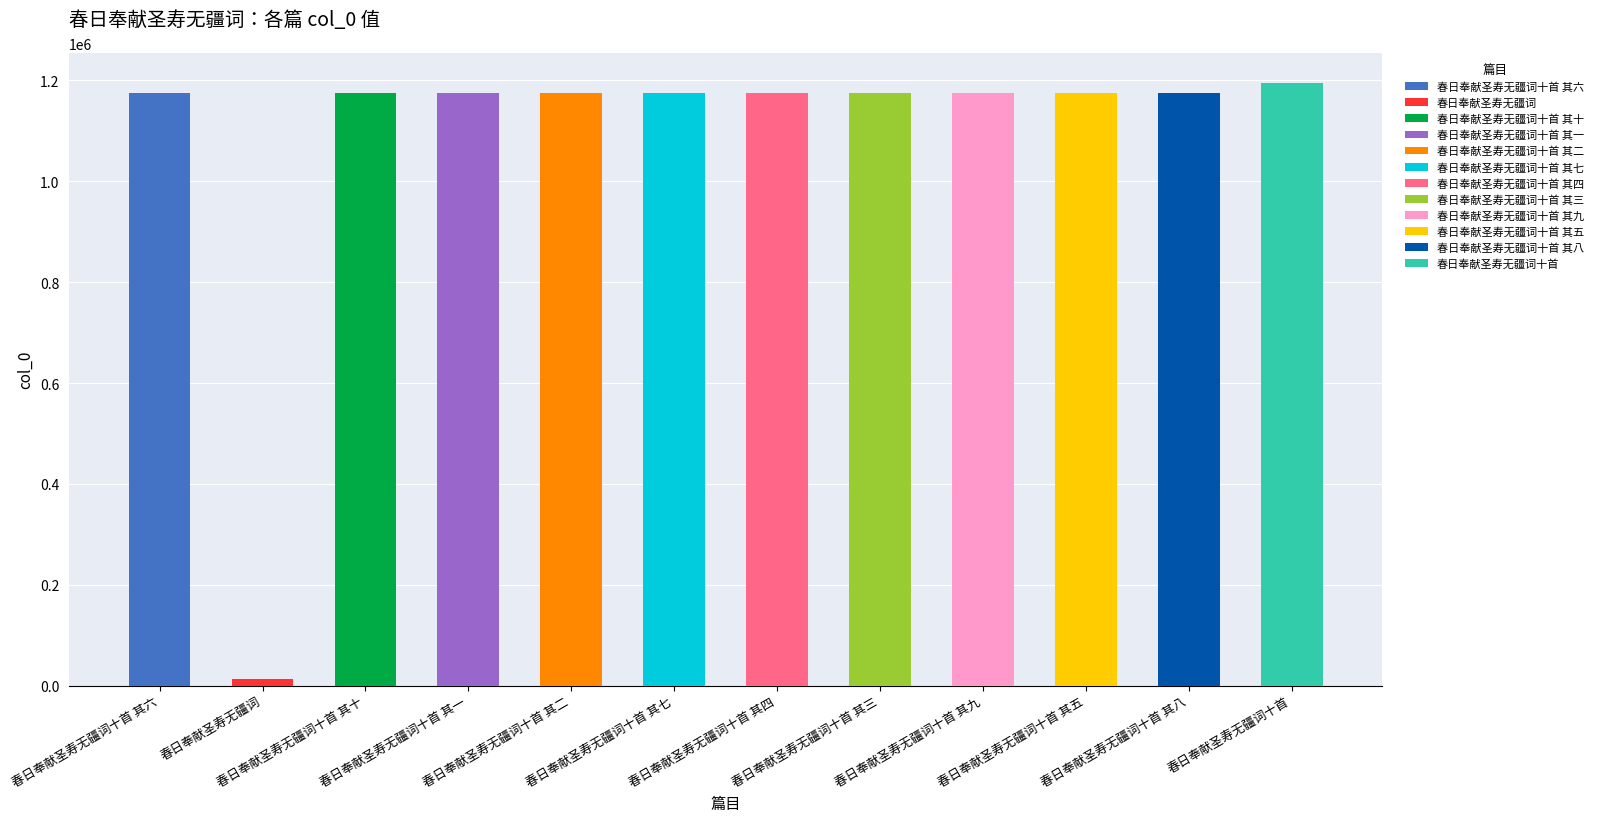

True or false: the data shows 1175059 at 春日奉献圣寿无疆词十首 其十.

True